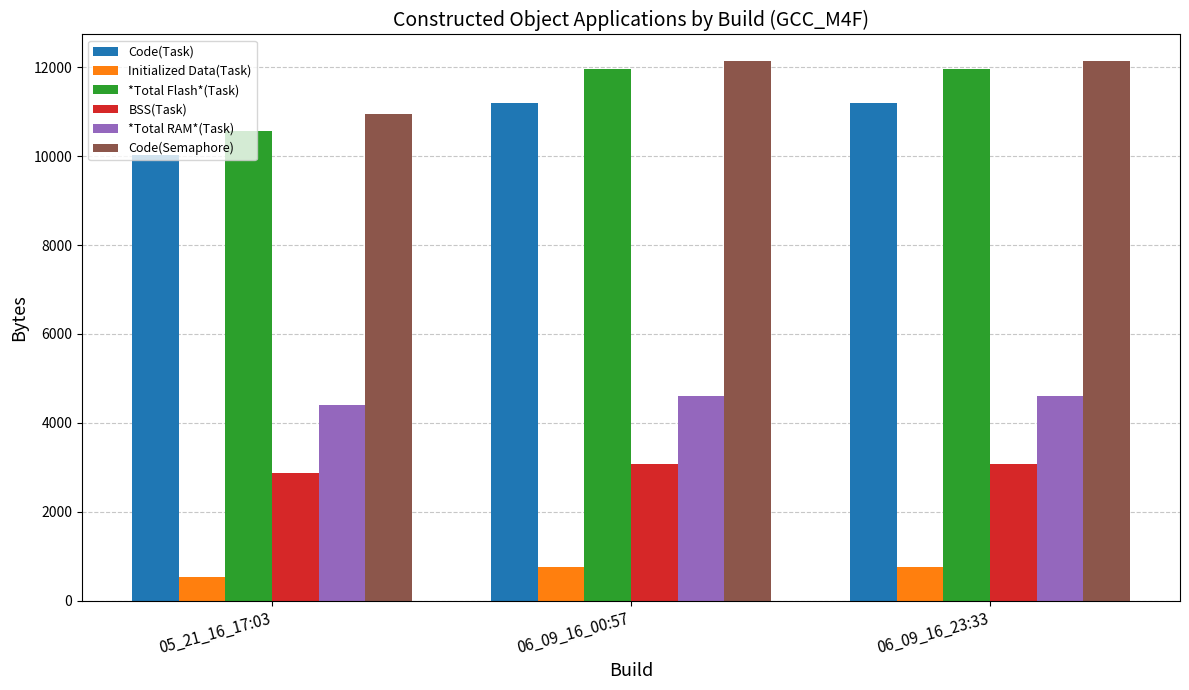

Which series has the largest total across all categories?

Code(Semaphore)